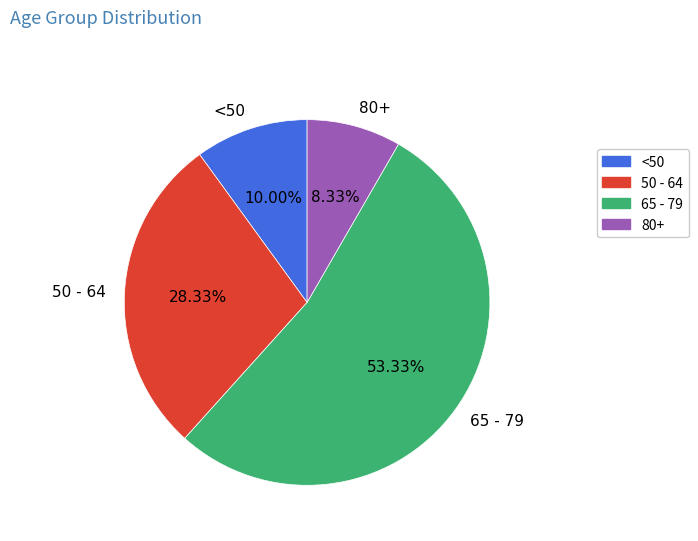

Between 50 - 64 and 65 - 79, which is larger?

65 - 79